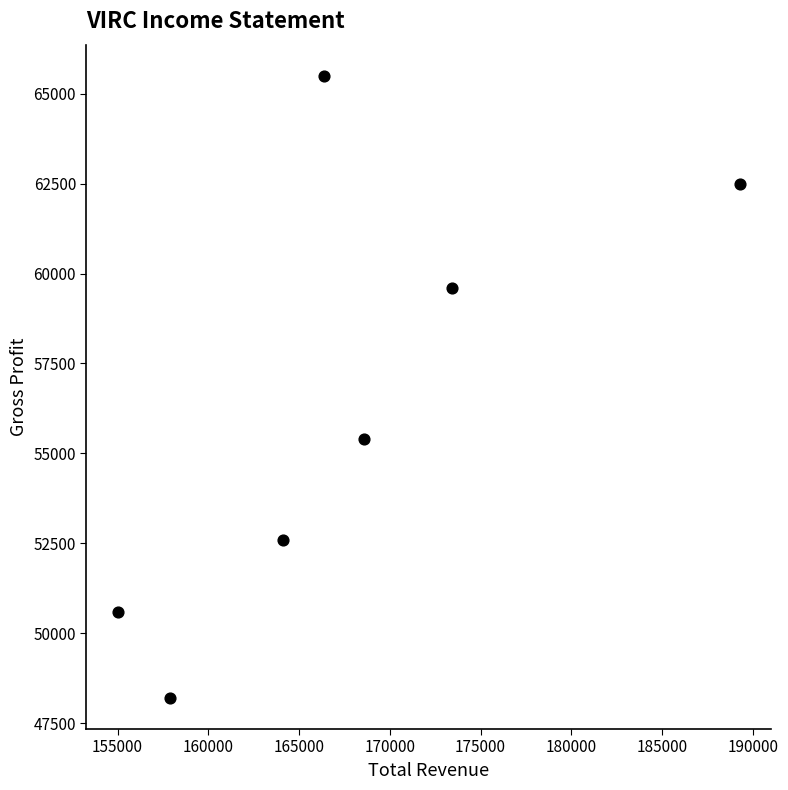

What is the range of X values (max minus min)?

34300